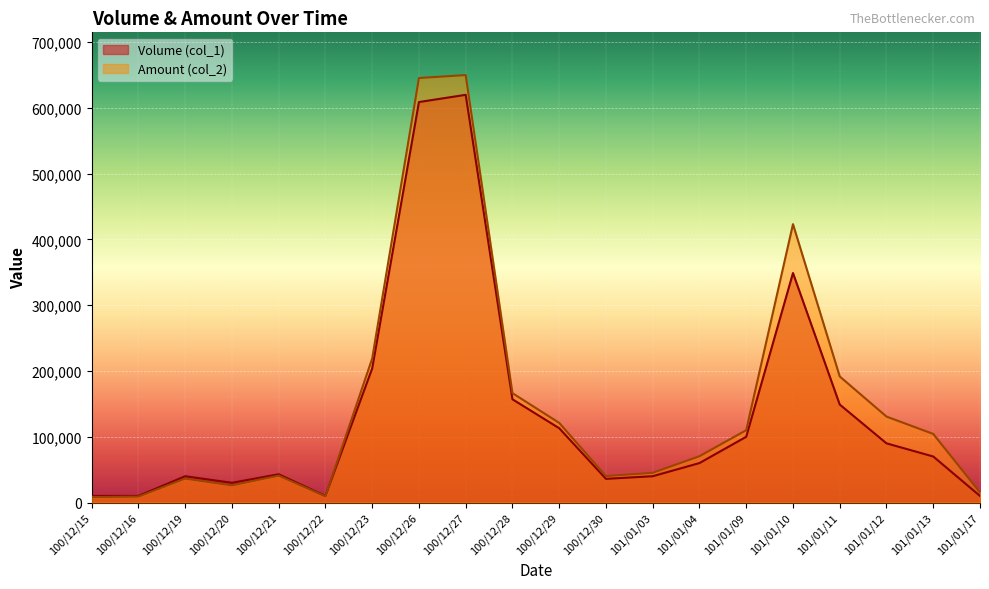

Reading right to left, transcribe all the data shown in this chart.

Volume (col_1): 10000	70000	90000	149000	349000	100000	60000	40000	36000	113000	157000	620000	609000	204000	10000	43000	30000	40000	10000	10000
Amount (col_2): 15400	104300	130700	191720	423330	110000	70400	45200	40200	121110	166330	650020	645540	218950	9600	40890	26100	36400	9000	8300